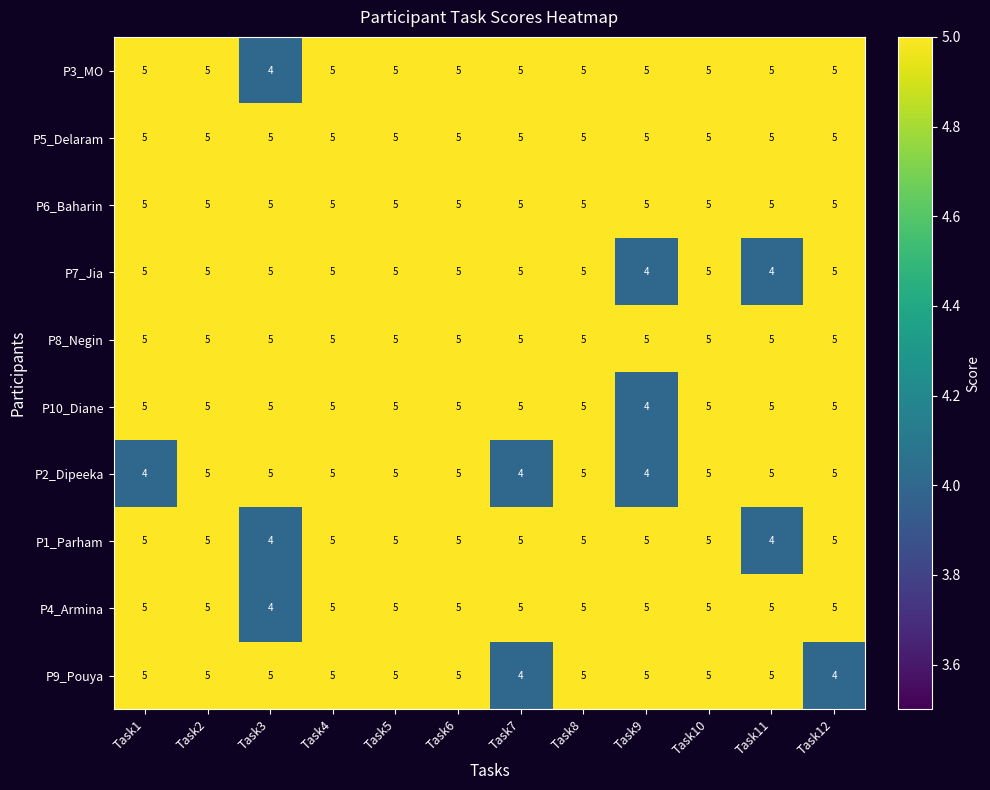

Read the P5_Delaram value at Task11.

5